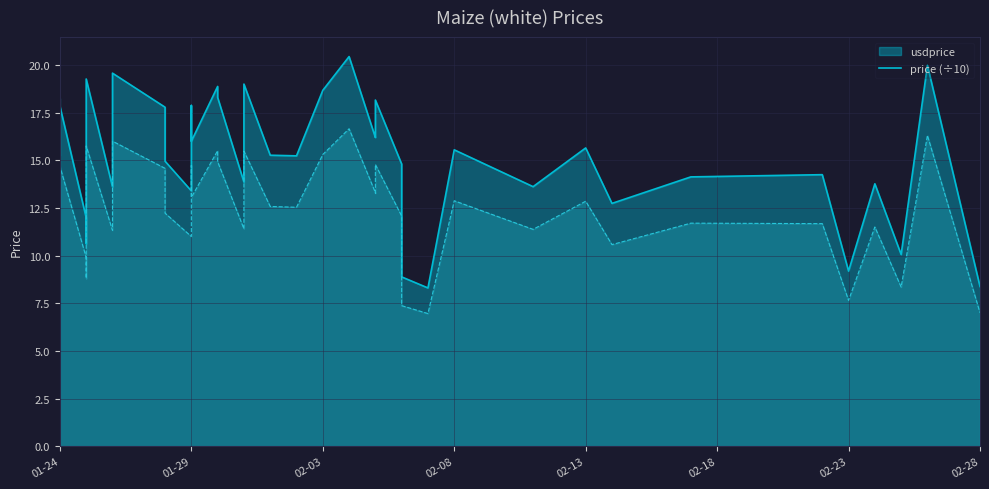

What is the approximate value of usdprice at 2018-02-01?

15.3